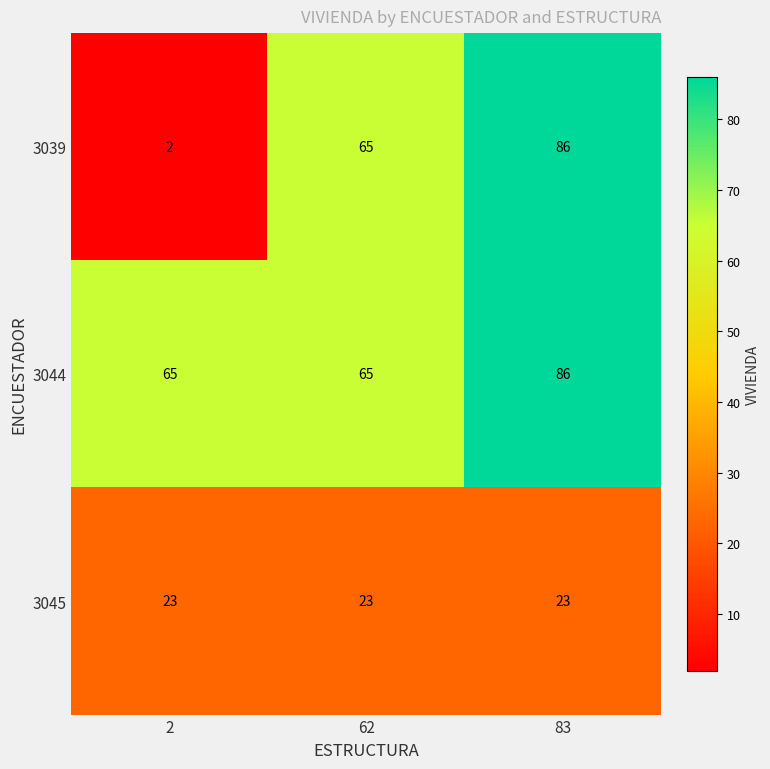

What is the difference between the highest and lowest values at 83?

63